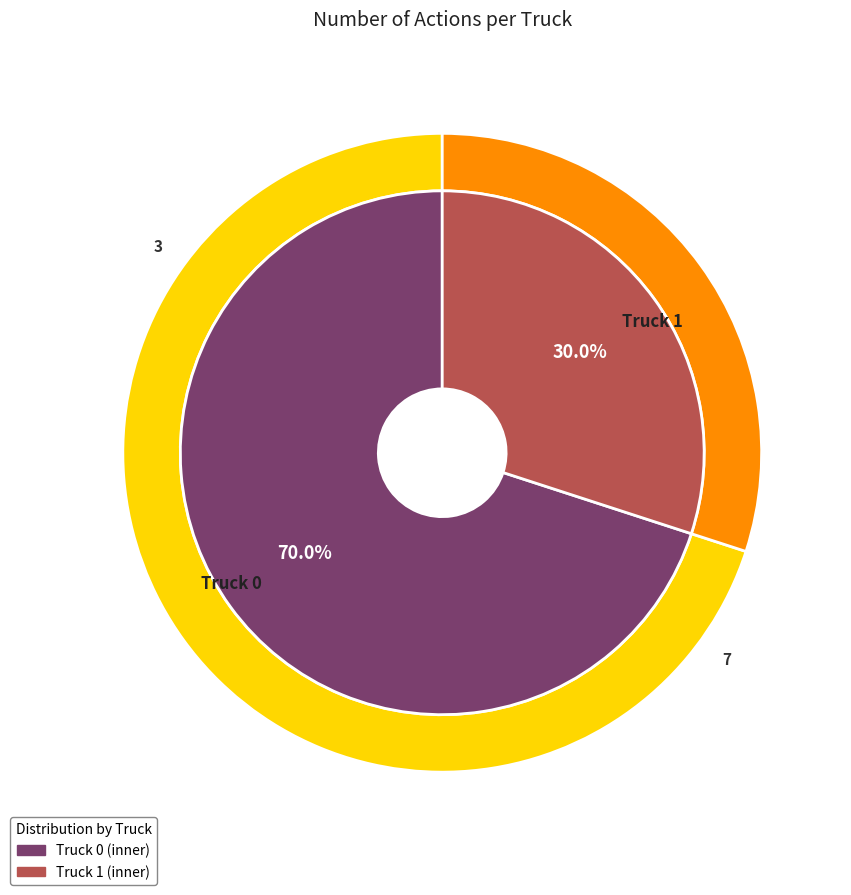

To the nearest percent, what is the difference between the largest and smallest slice percentages?

40%